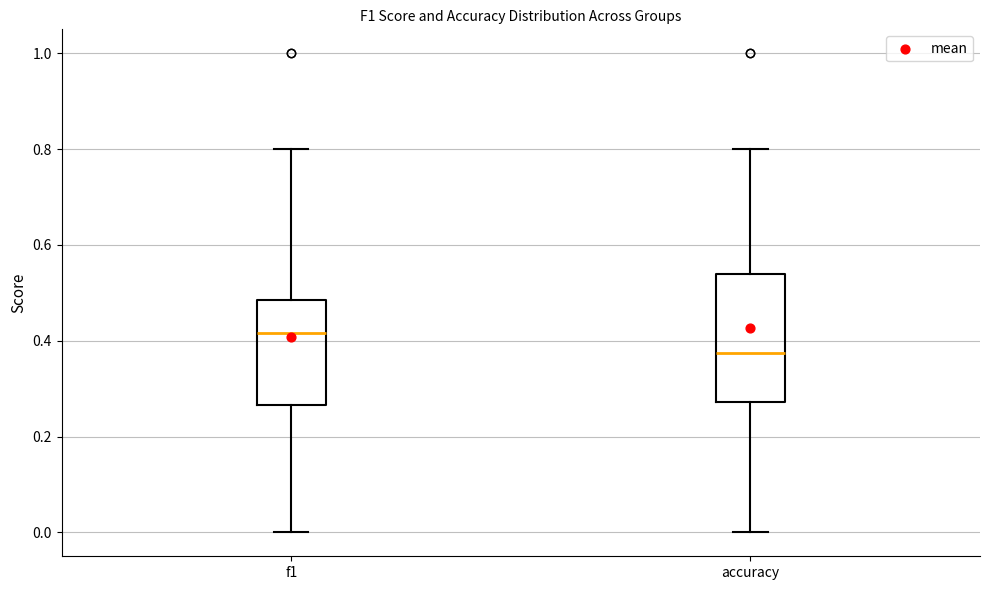

Comparing the boxes themselves (not the whiskers), which one is the tallest?

accuracy